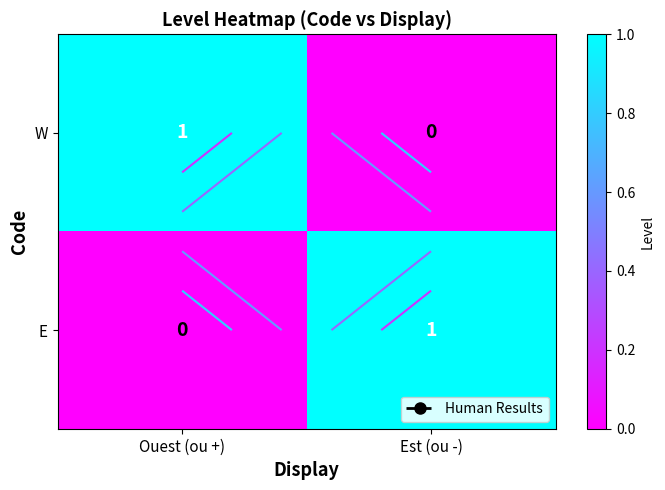

The value of E at Ouest (ou +) is 0. True or false?

True